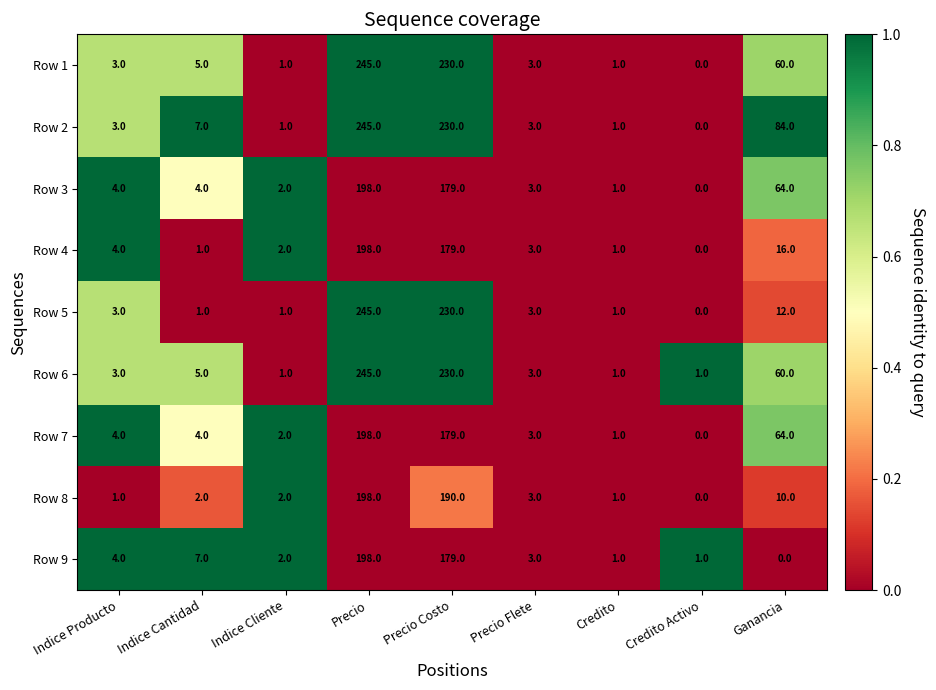

What is the sum of the Row 5 values at Precio Flete and Credito?

4